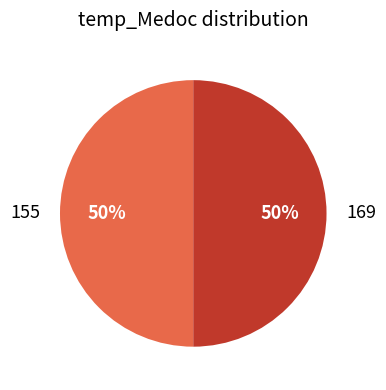

True or false: 169 accounts for 38% of the total.

False